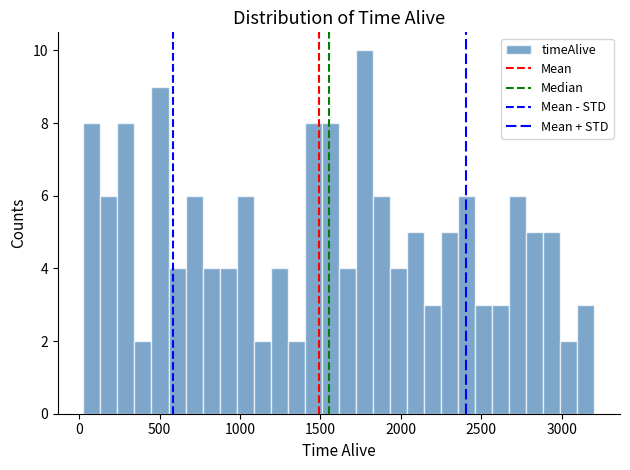

Around what value on the x-axis is the tallest bar? Give the approximate position of its centre, as read against the axis.

1750